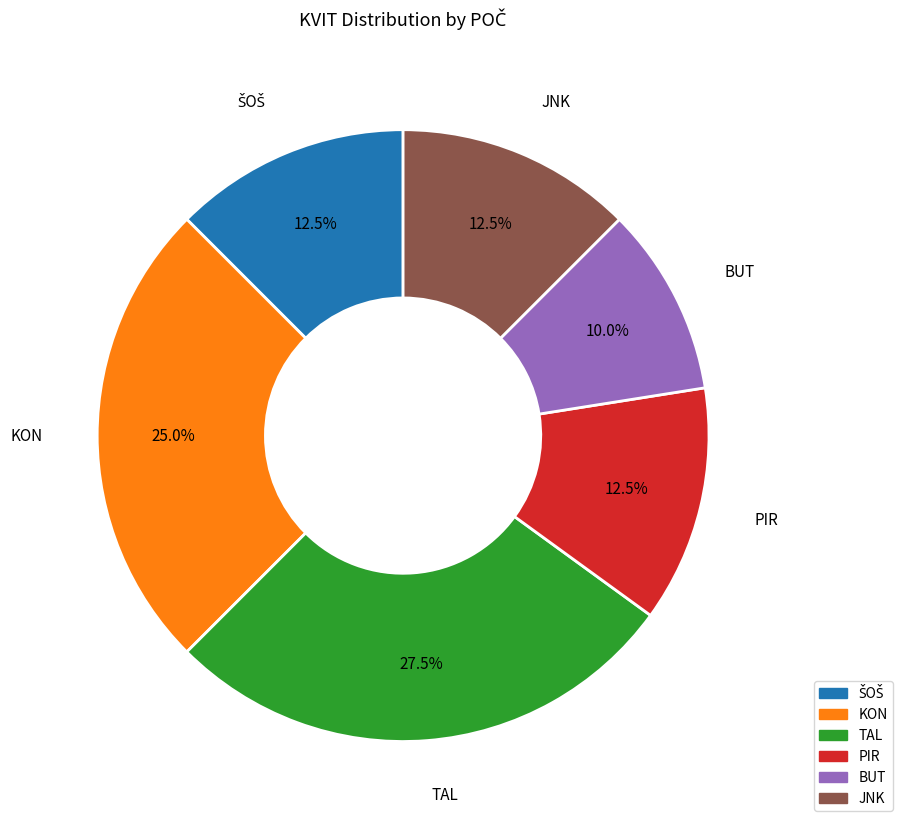

How many segments does this pie chart have?

6